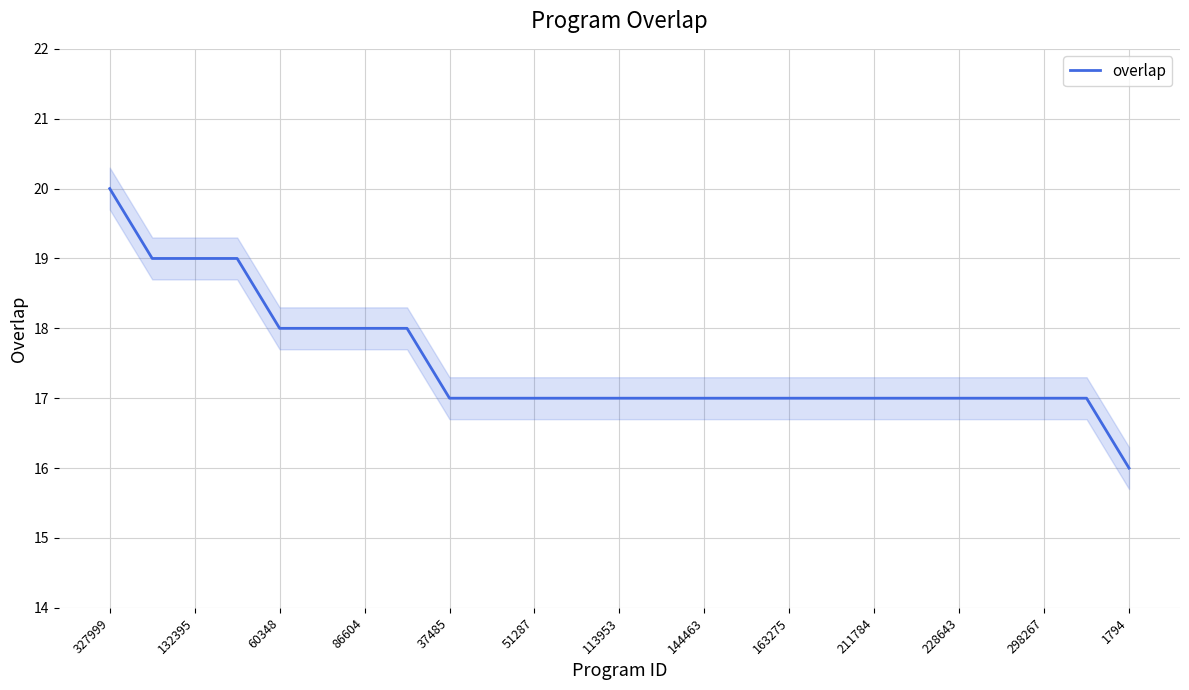

At which label does overlap reach its peak?

327999